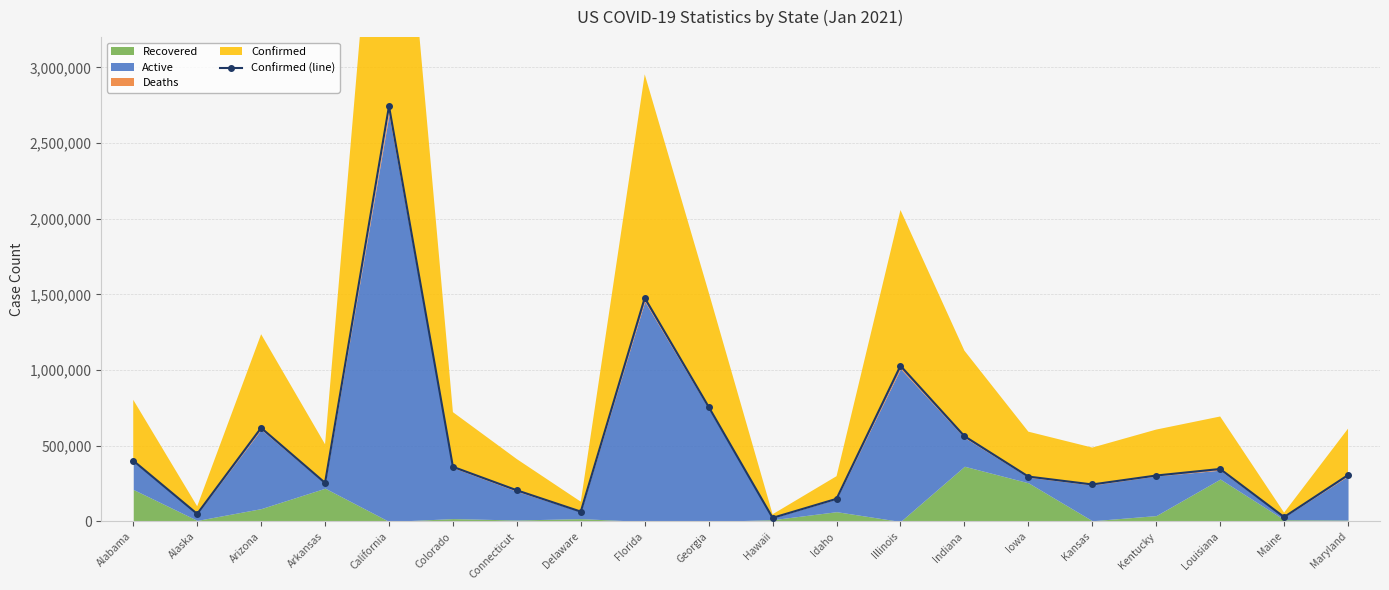

What is the difference between the maximum and minimum values?

2719963